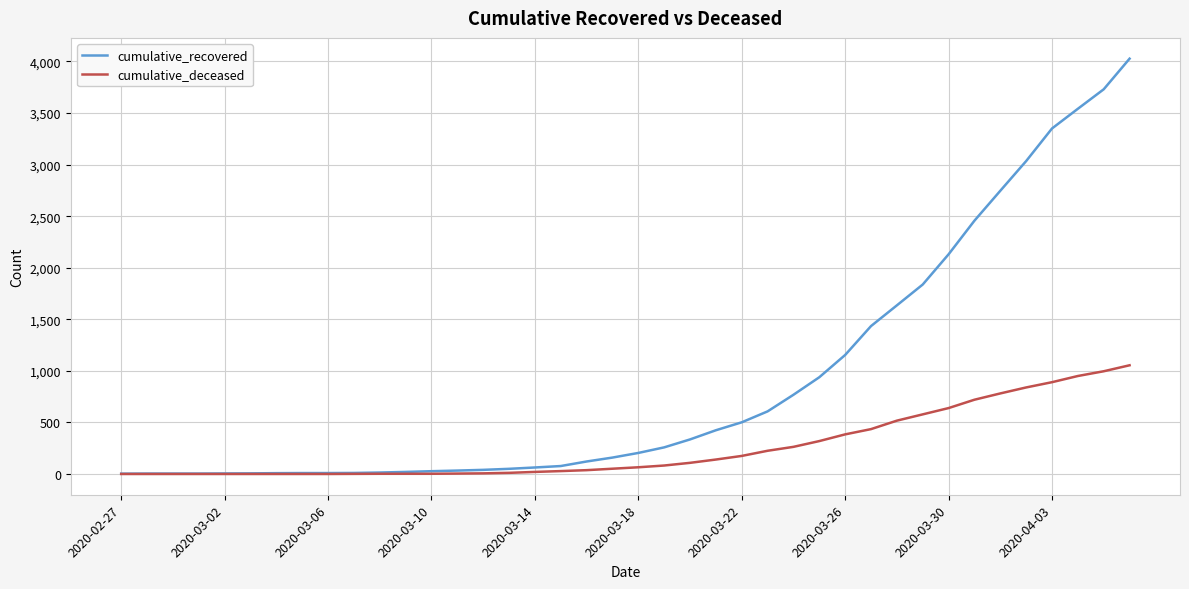

List the series in order of their peak value, lowest first.

cumulative_deceased, cumulative_recovered